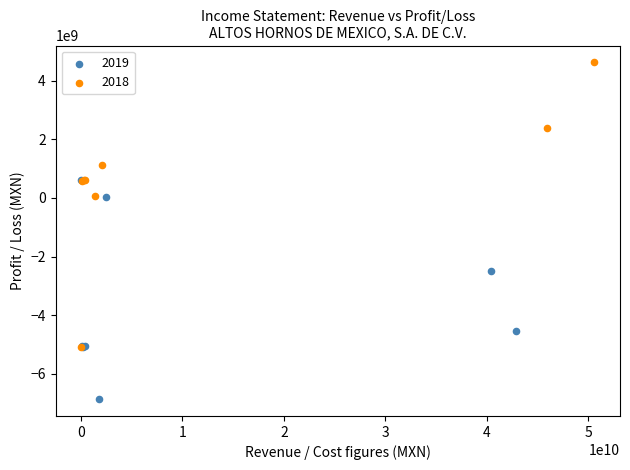

Which series has the largest Y range (max minus min)?

2018